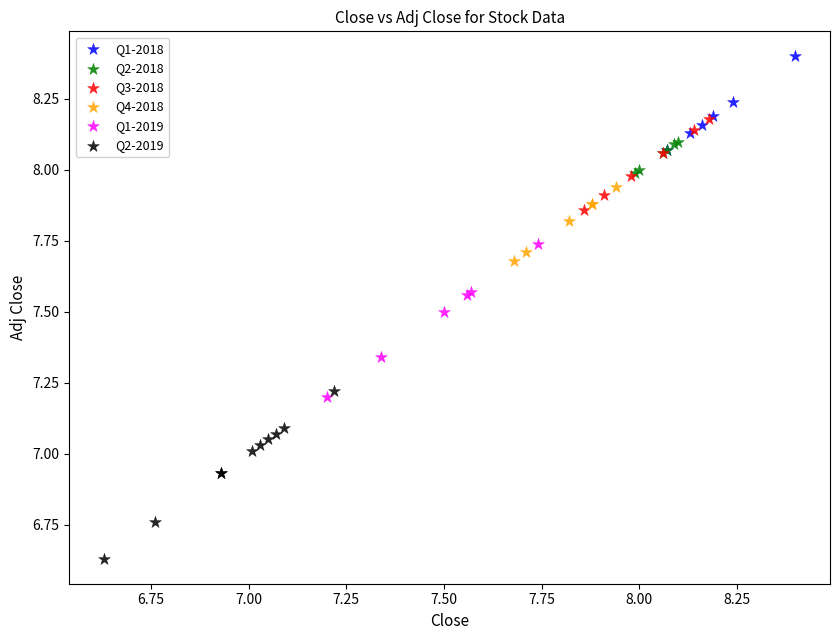

Which series reaches the maximum Y coordinate?

Q1-2018